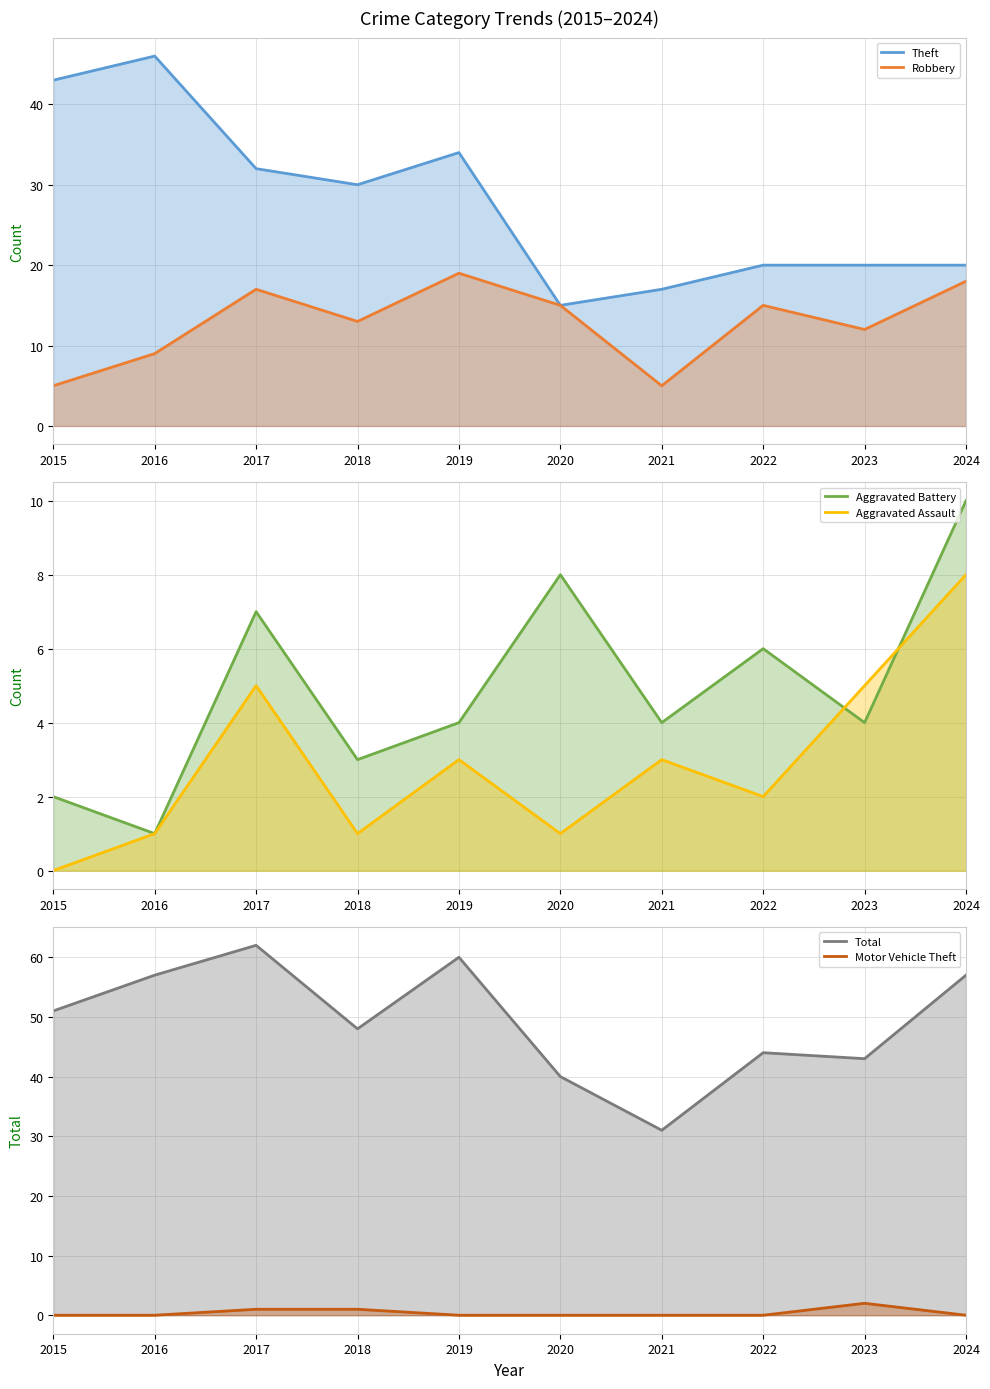

What are all the series names shown in the legend?

Theft, Robbery, Aggravated Battery, Aggravated Assault, Total, Motor Vehicle Theft